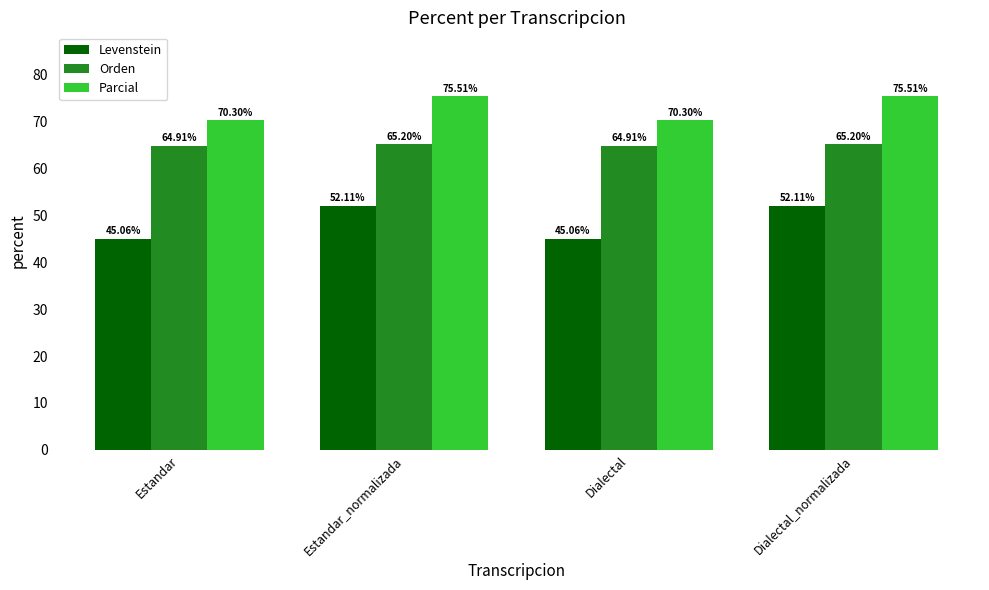

Which series has the largest total across all categories?

Parcial